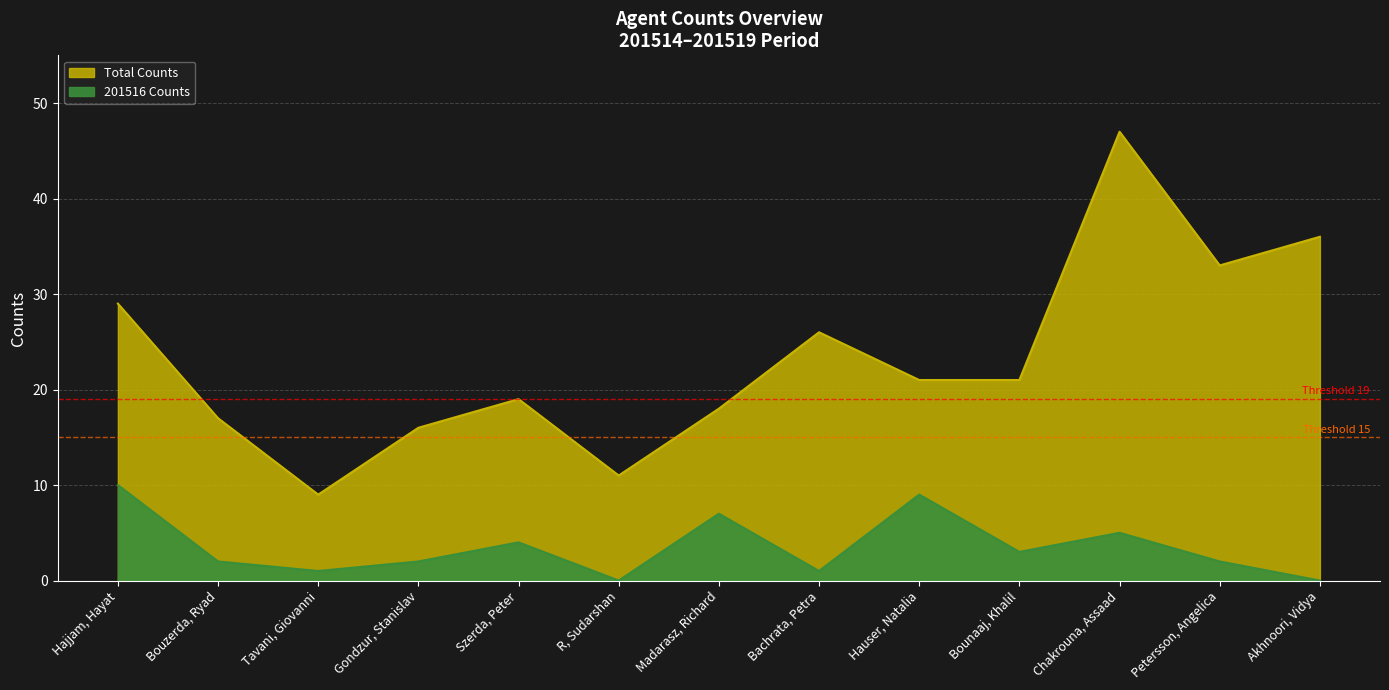

In 201516, how many points are higher than both neighbors (excluding endpoints)?

4